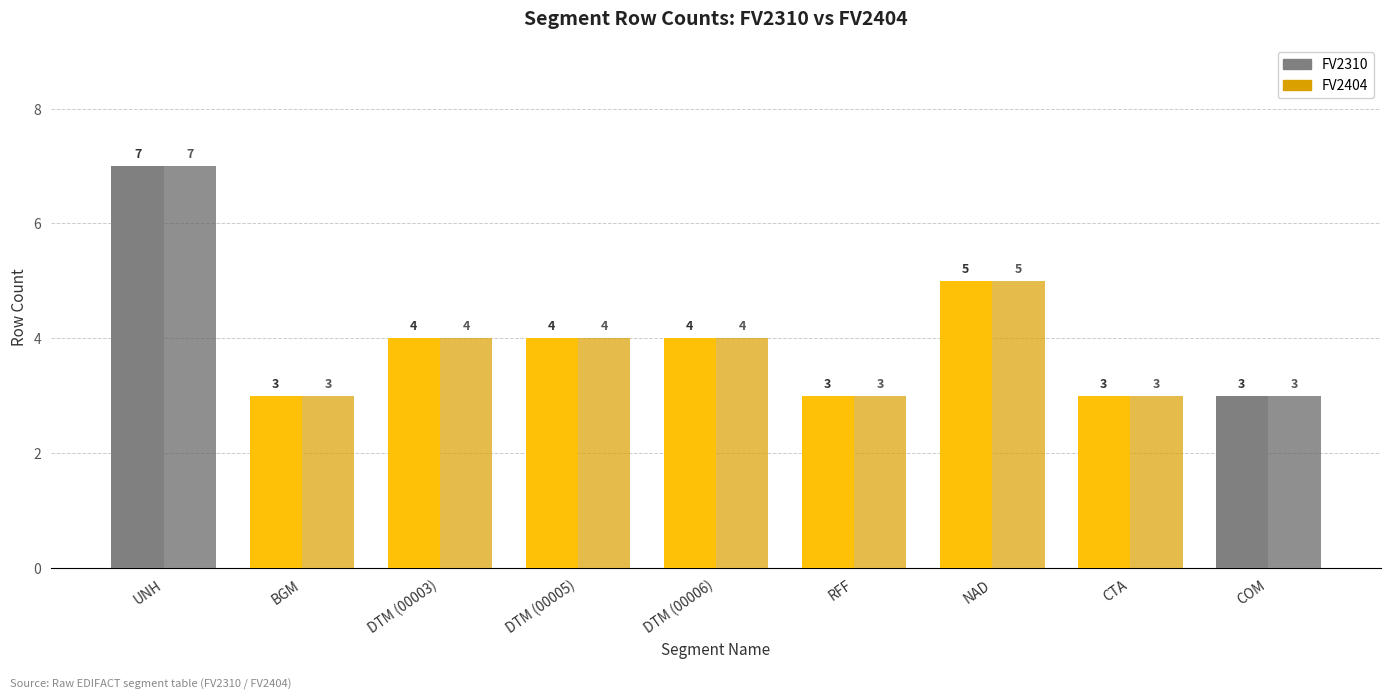

What is the difference between the FV2404 values at BGM and DTM (00006)?

1